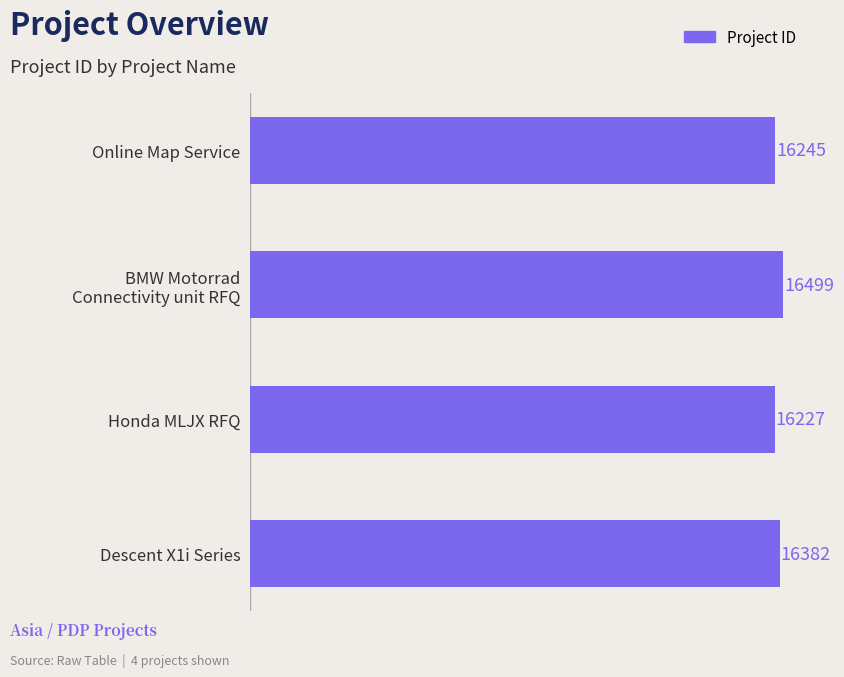

Where is the data nearest to the value 16363?

Descent X1i Series